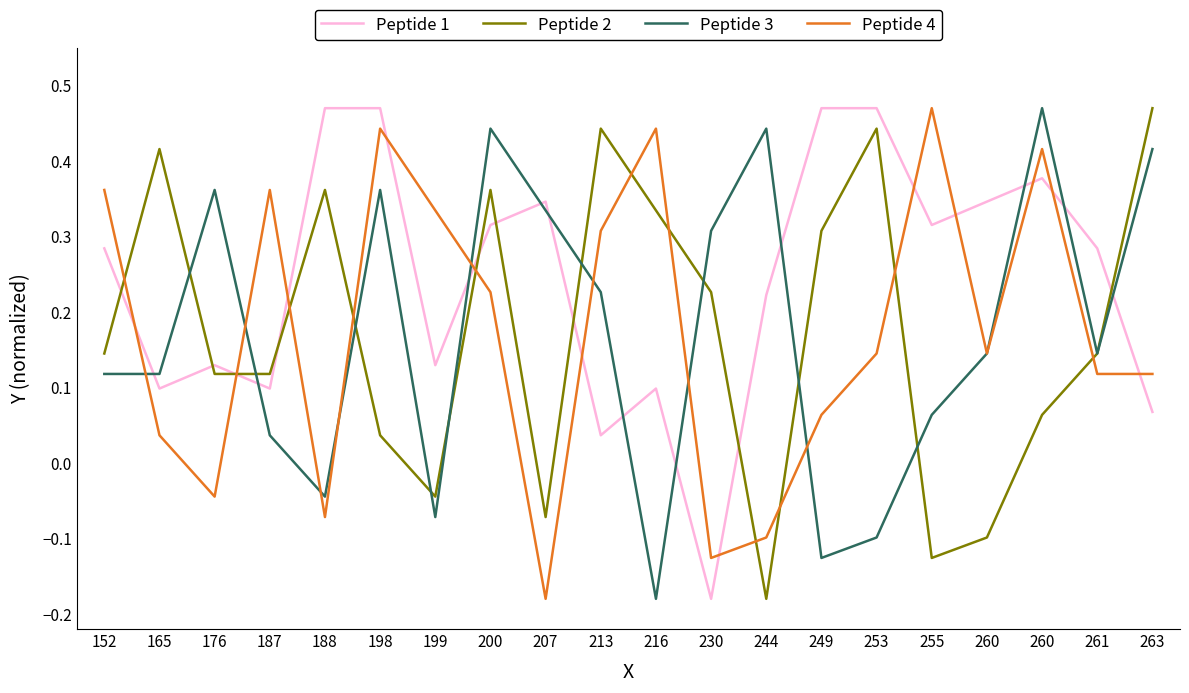

What are all the series names shown in the legend?

Peptide 1, Peptide 2, Peptide 3, Peptide 4